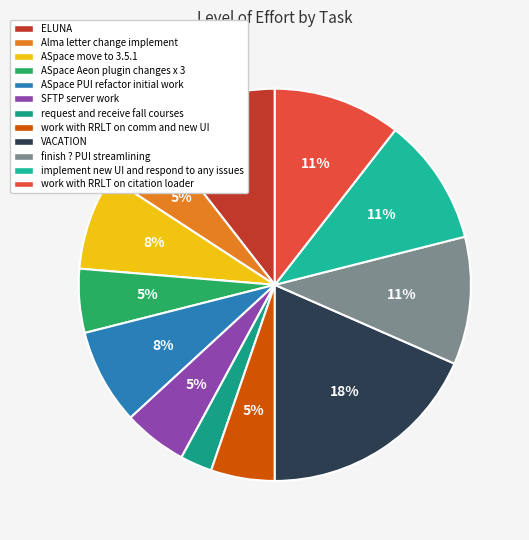

How many segments does this pie chart have?

12